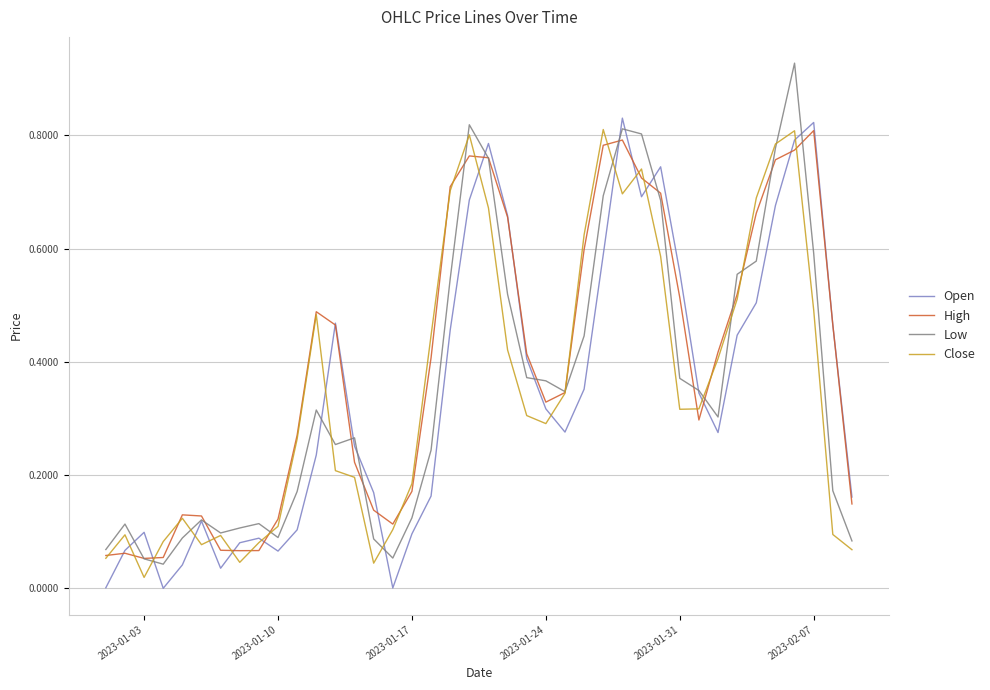

Is it true that Close equals 0.4 at 2023-01-31?

False